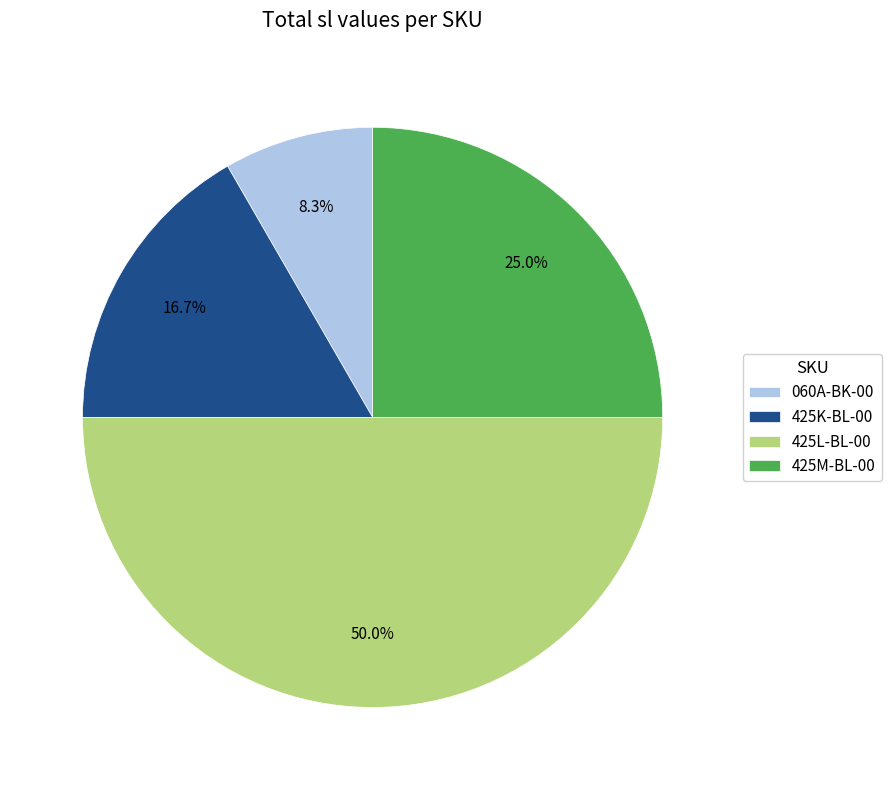

Between 425M-BL-00 and 060A-BK-00, which is larger?

425M-BL-00